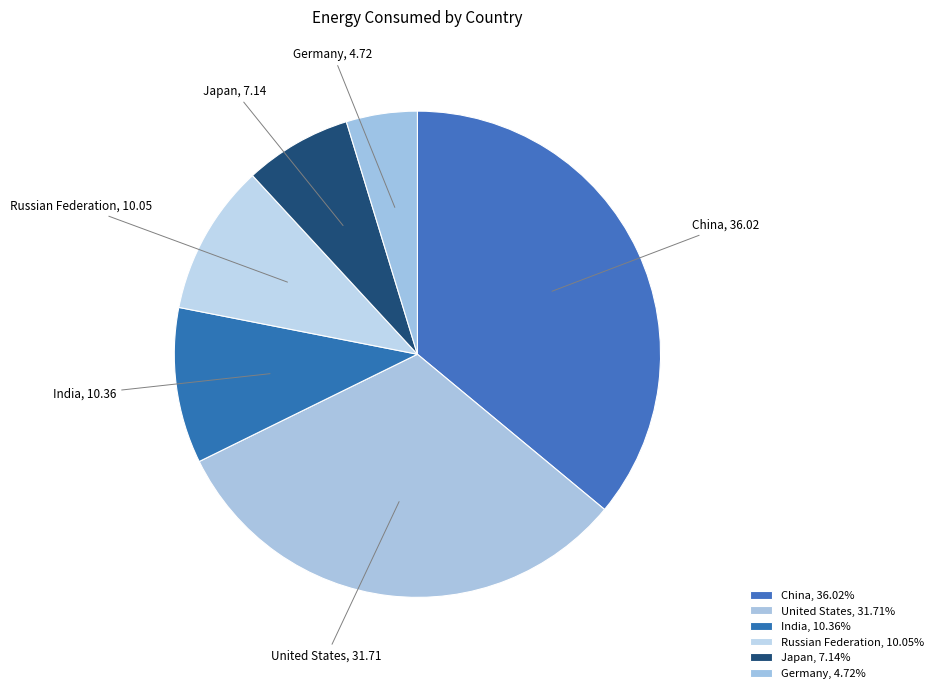

Is the sum of India and Germany greater than half?

No